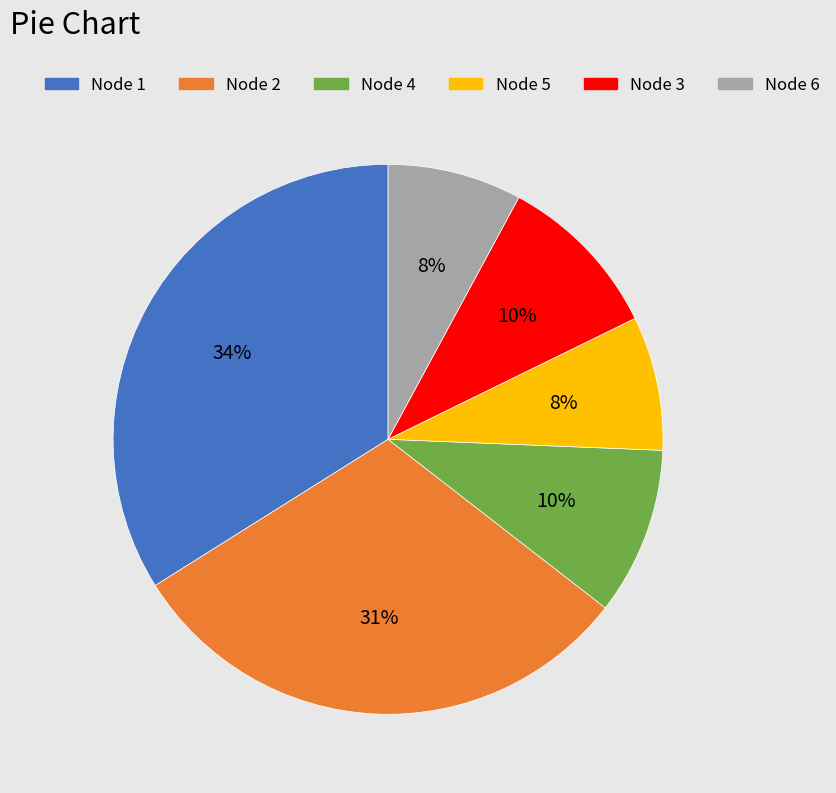

Which slice is the largest?

Node 1